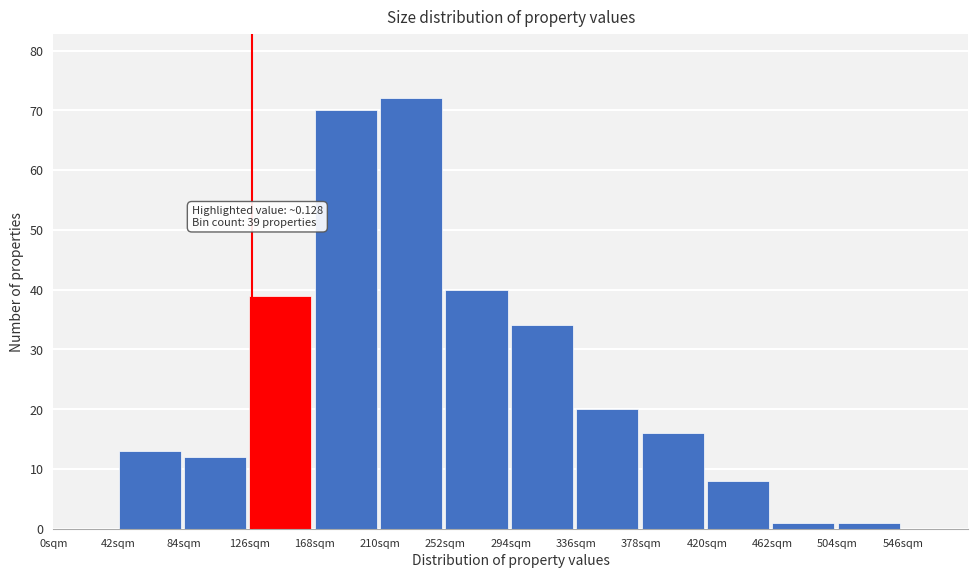

Reading right to left, transcribe all the data shown in this chart.

546sqm=0	504sqm=1	462sqm=1	420sqm=8	378sqm=16	336sqm=20	294sqm=34	252sqm=40	210sqm=72	168sqm=70	126sqm=39	84sqm=12	42sqm=13	0sqm=0